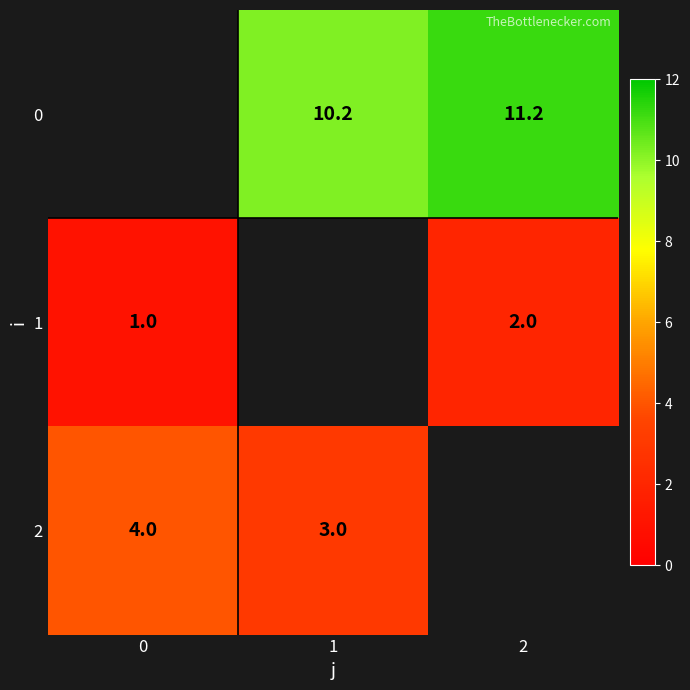

The 0 series shows 11.2 at 2. True or false?

True